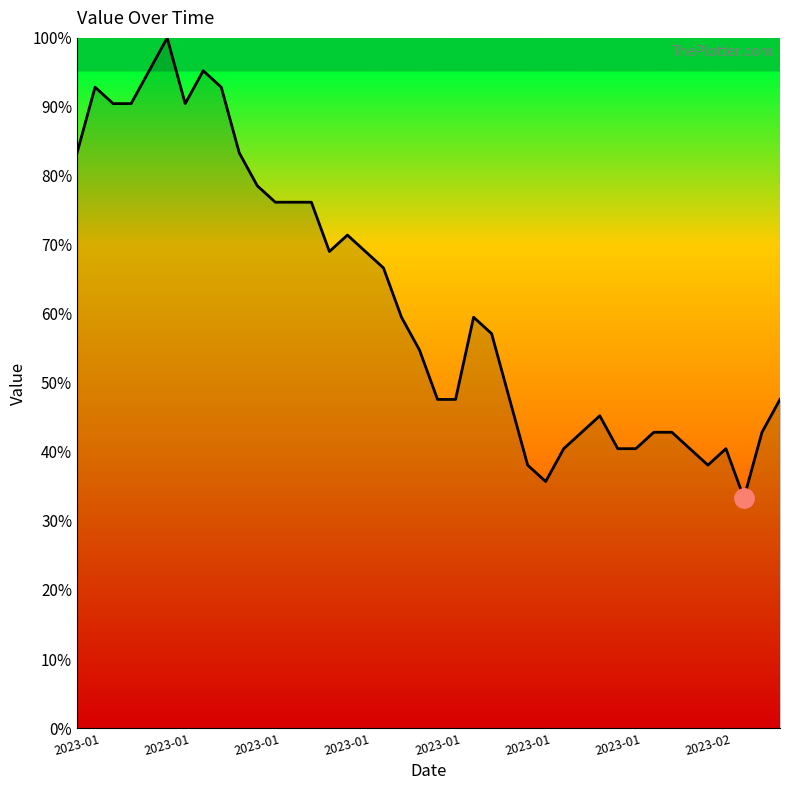

What is the difference between the maximum and minimum values?

66.7